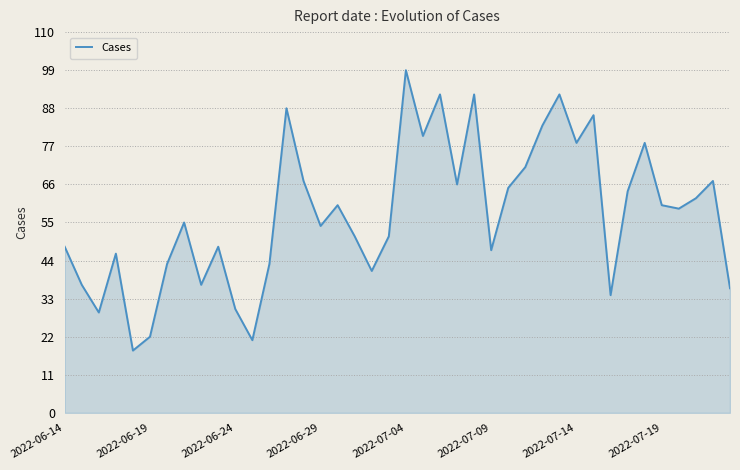

What is the smallest value displayed?

18